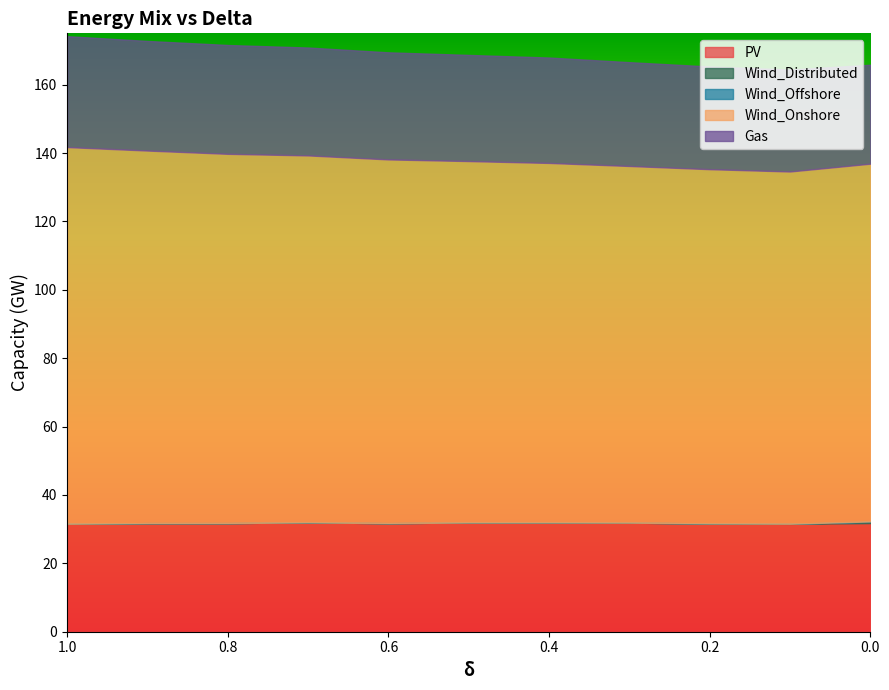

True or false: Gas and Wind_Offshore intersect in this chart.

False